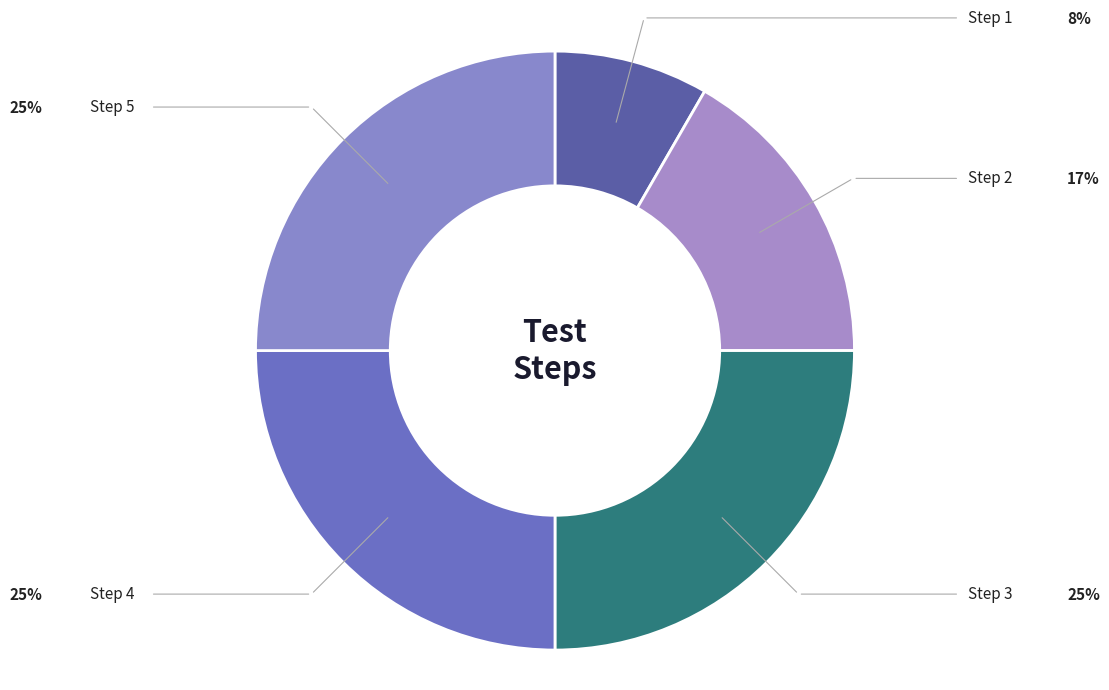

Count the number of slices in the pie.

5